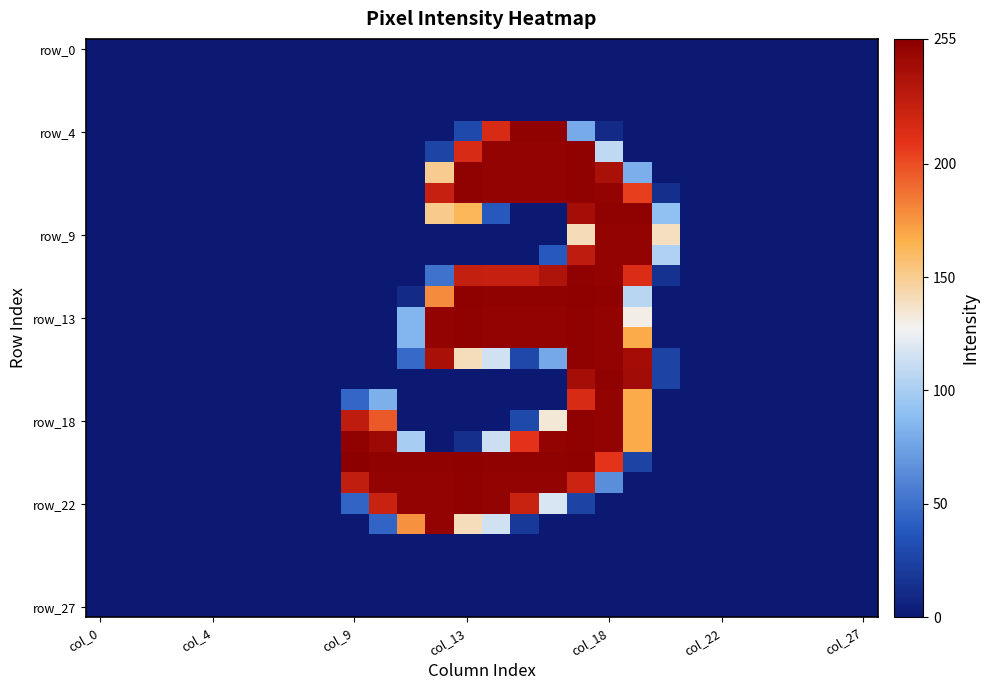

Which label corresponds to the largest value in the chart?

col_9